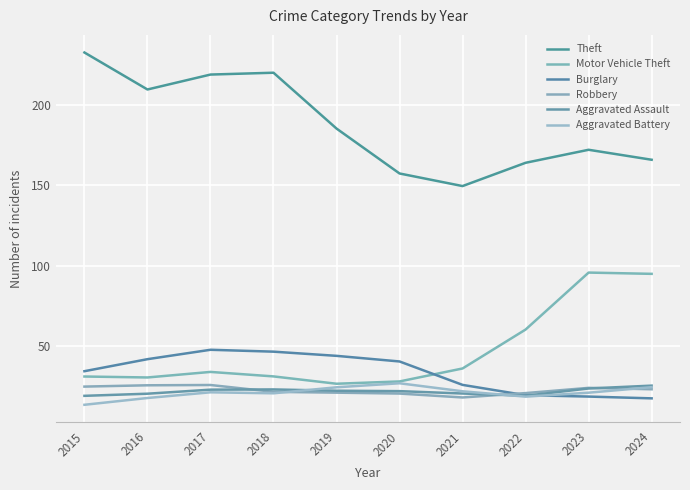

True or false: Burglary and Aggravated Assault intersect in this chart.

True